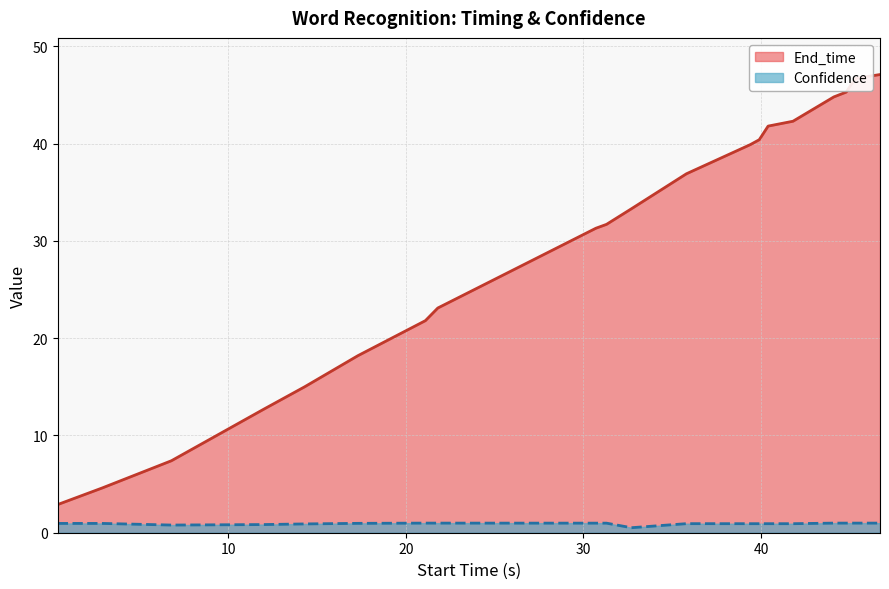

Which series has the largest total across all categories?

End_time